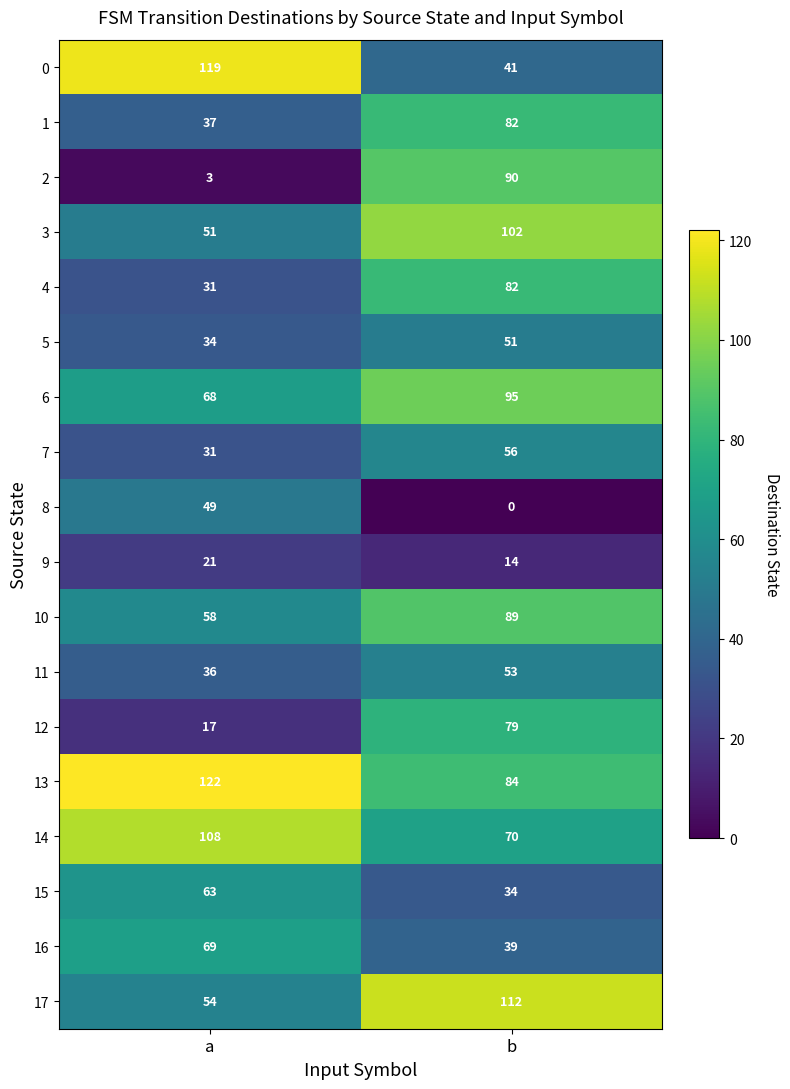

List the labels in order of 3 value, largest first.

b, a